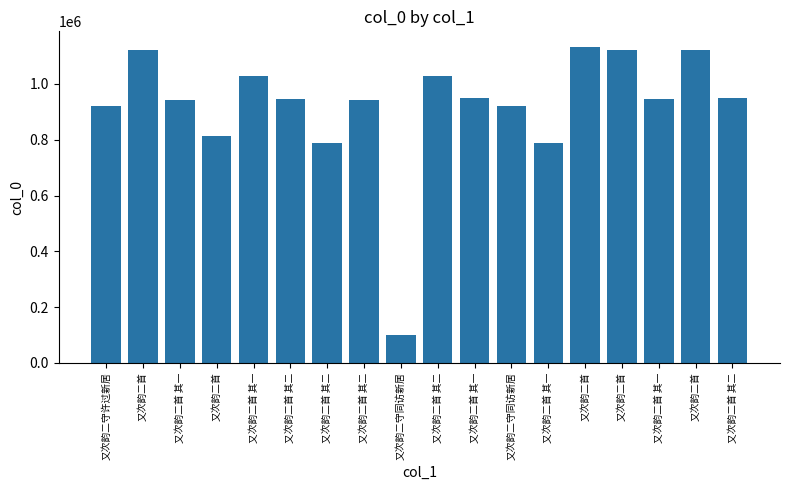

Count the number of data series in this chart.

1